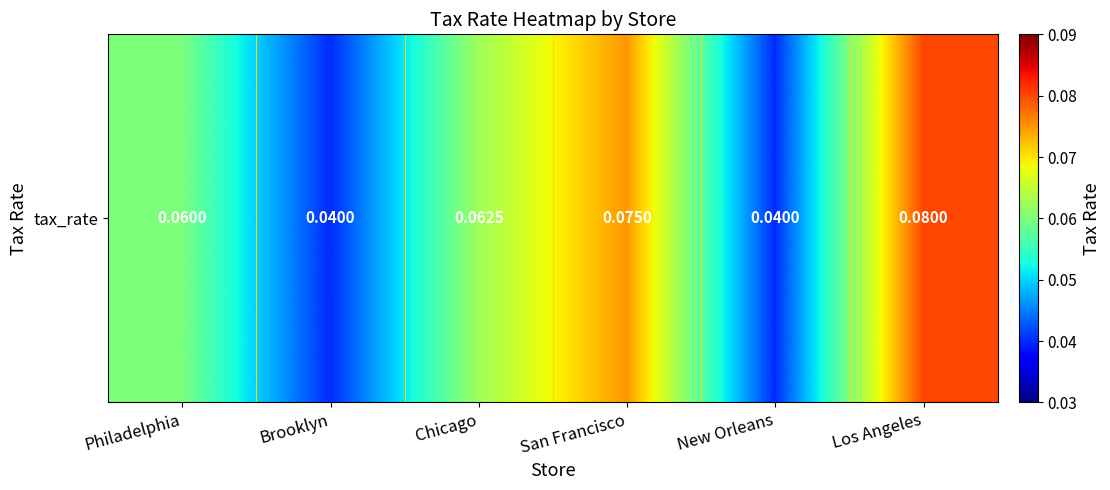

What is the sum of all values?

0.4